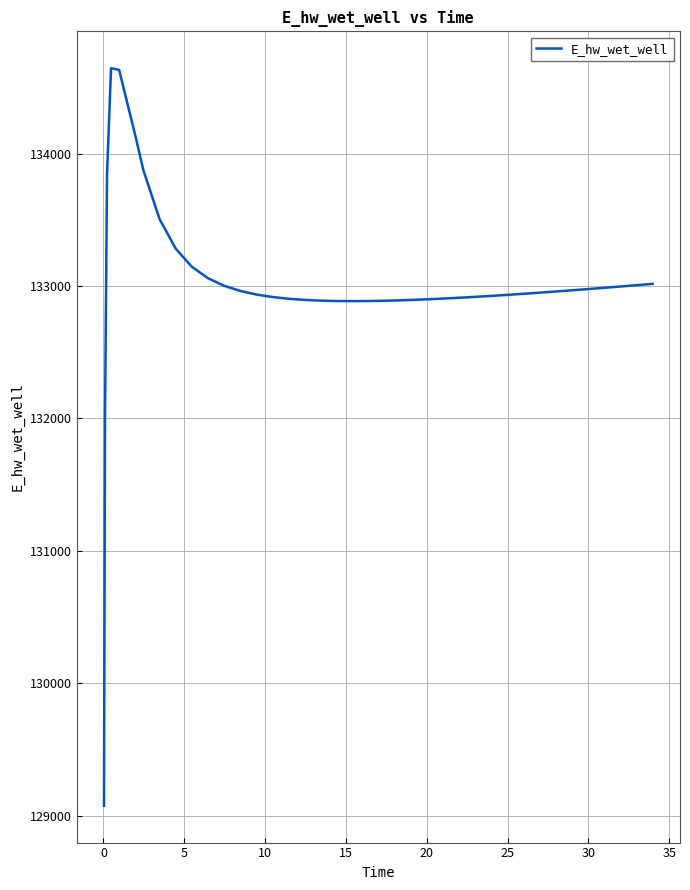

What is the greatest value displayed?

134644.7